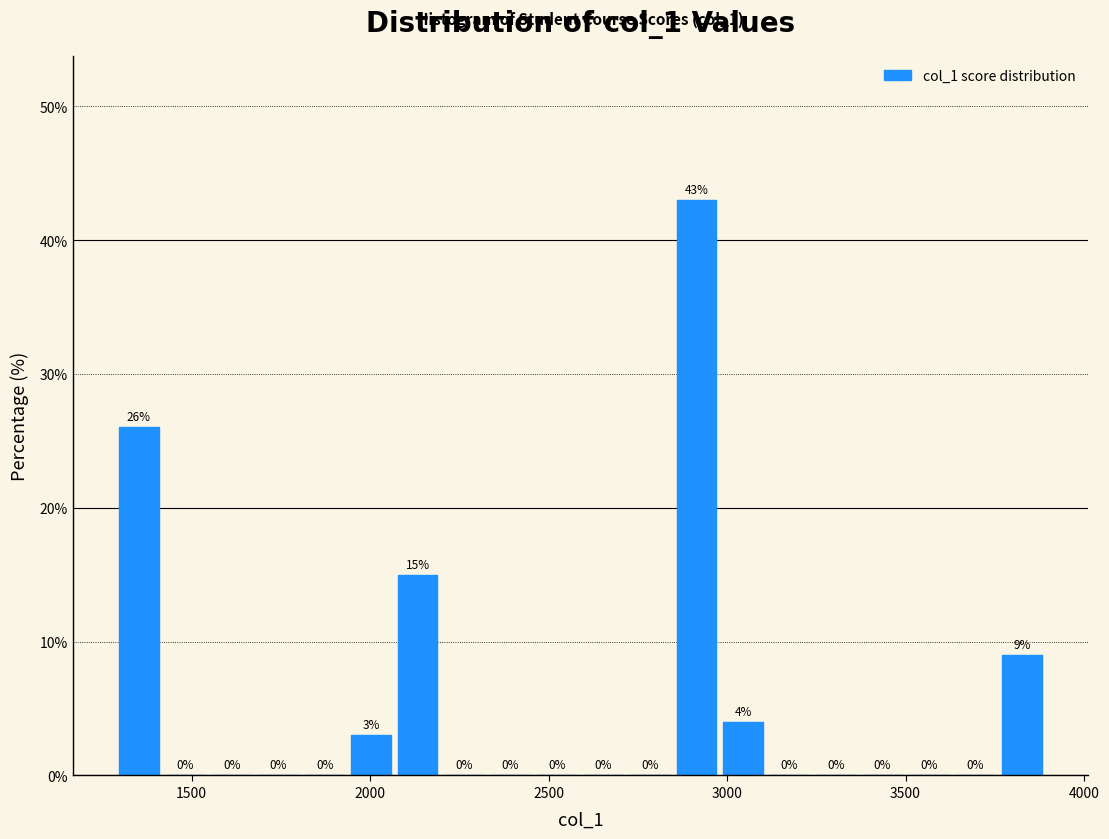

Read against the x-axis, roughly where is the centre of the tallest bar?

2900